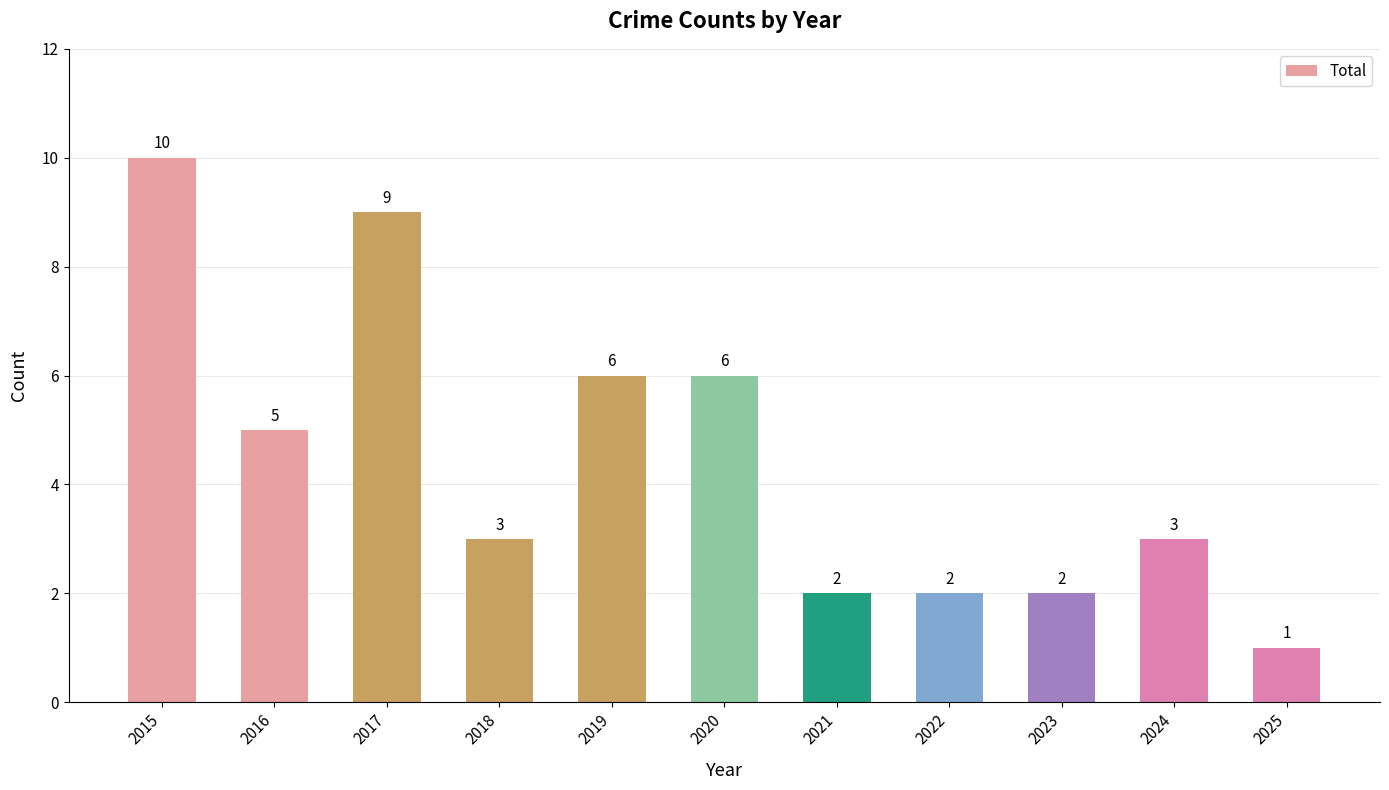

What is the change in value from 2019 to 2023?

-4